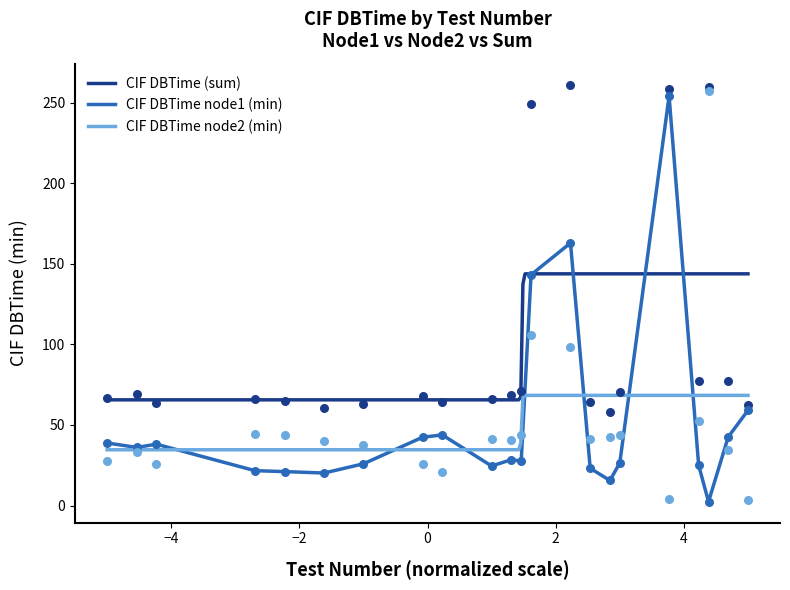

At how many categories does at least one series exceed 116?

4